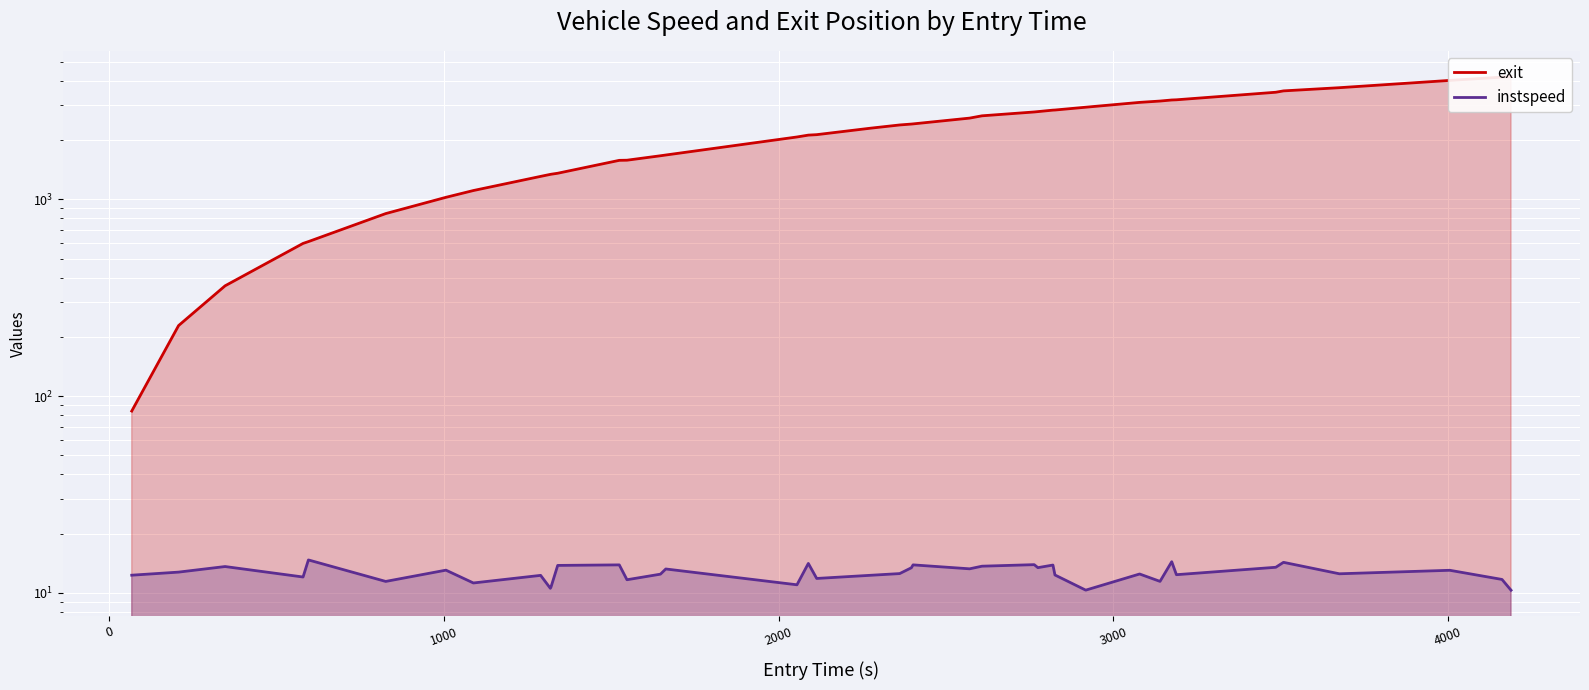

True or false: exit has more than 2 points higher than both neighbors.

False